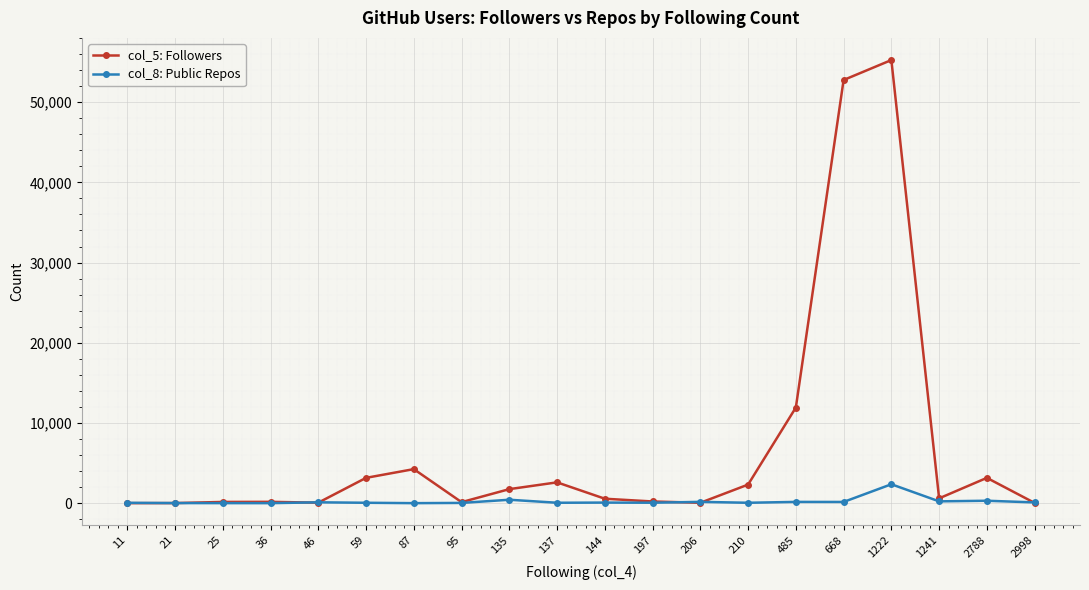

True or false: col_8: Public Repos has a value of 107 at 46.

True